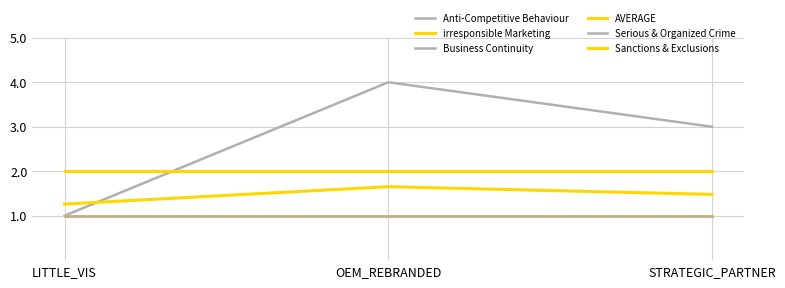

Does the chart display data point markers on the line(s)?

No